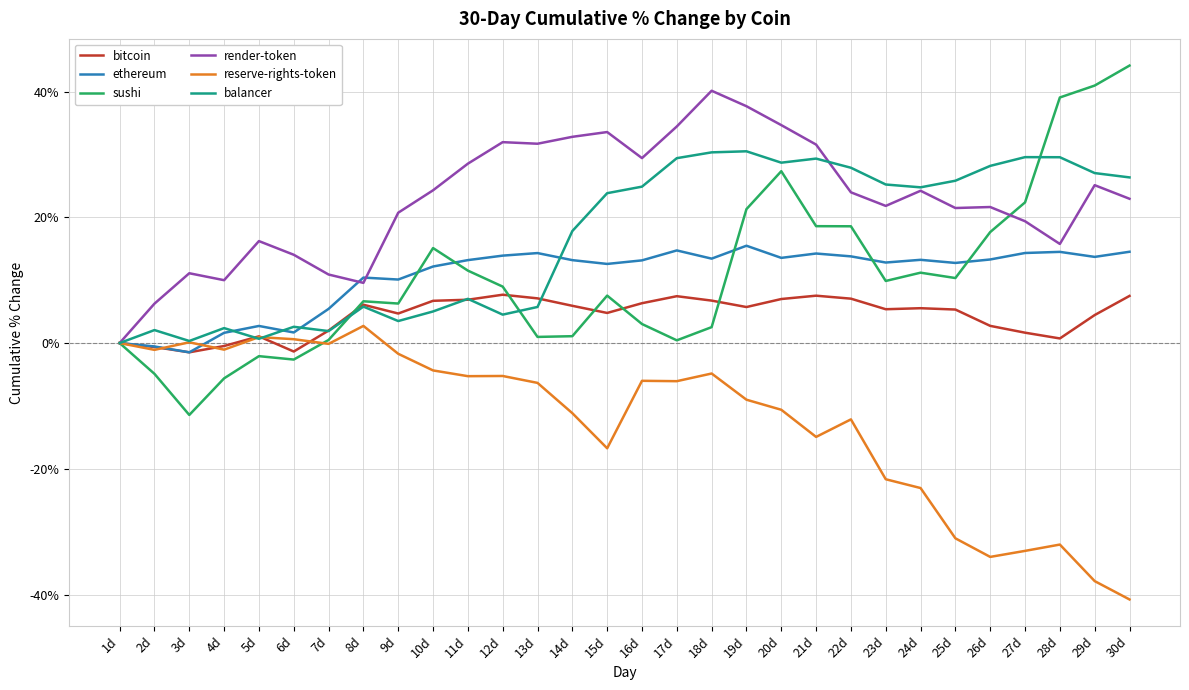

What are all the series names shown in the legend?

bitcoin, ethereum, sushi, render-token, reserve-rights-token, balancer